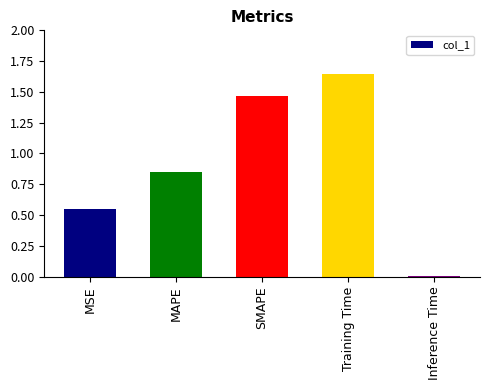

The value at Training Time is 2.5. True or false?

False